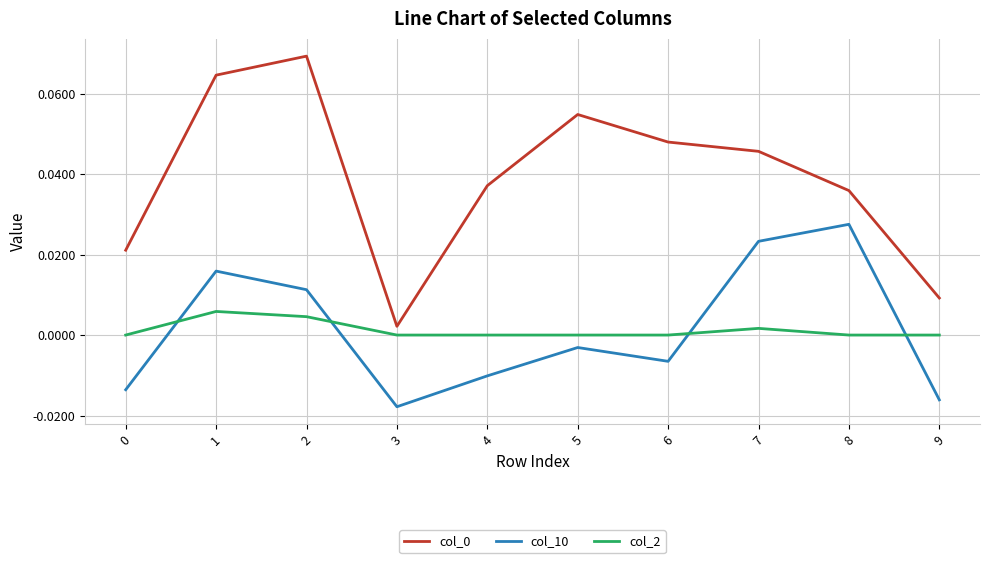

True or false: col_2 has a value of 0.0 at 7.

True